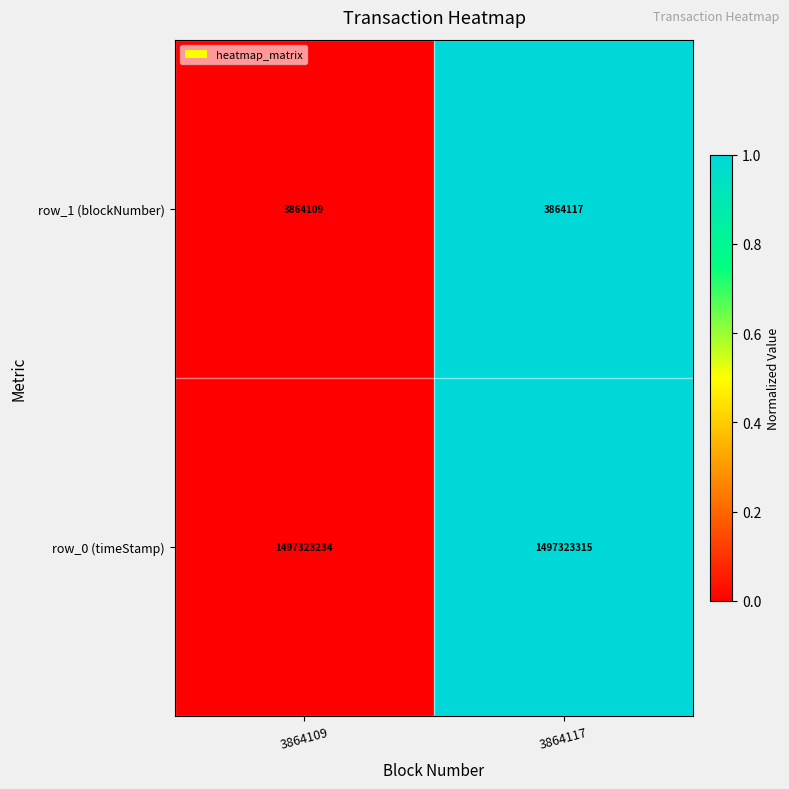

Which series has the widest spread of values?

row_0 (timeStamp)